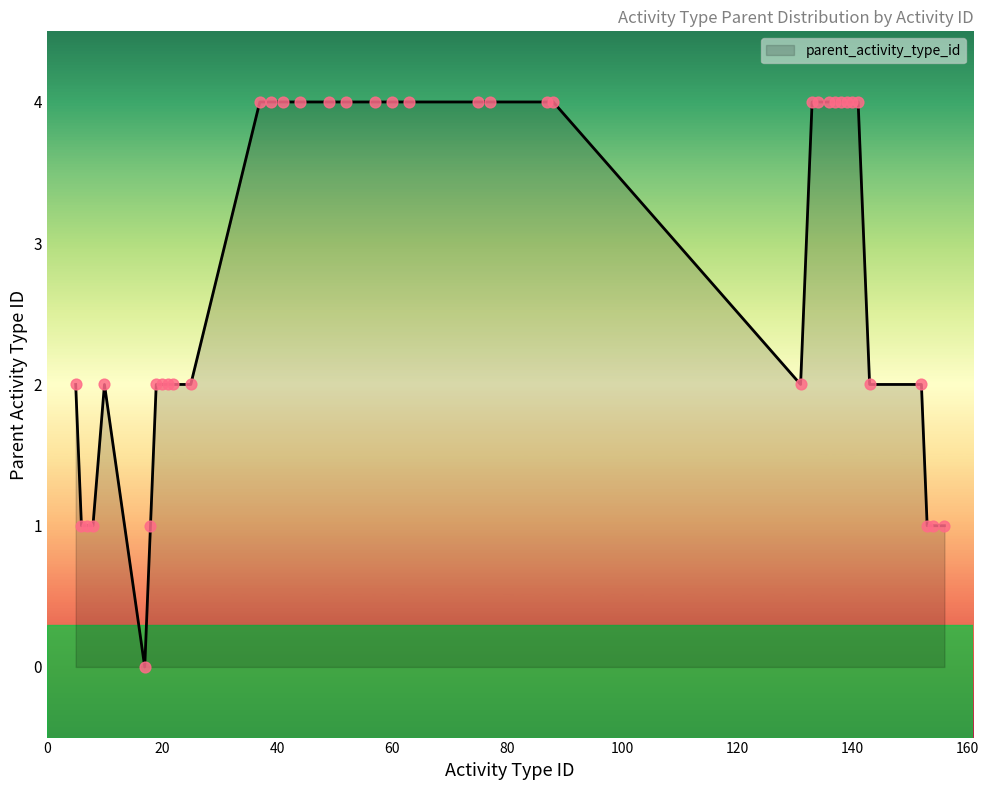

What is the difference between the maximum and minimum values?

4